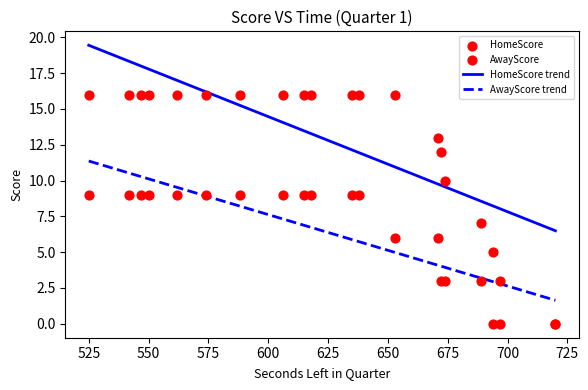

At which category is the sum across all series the highest?

638